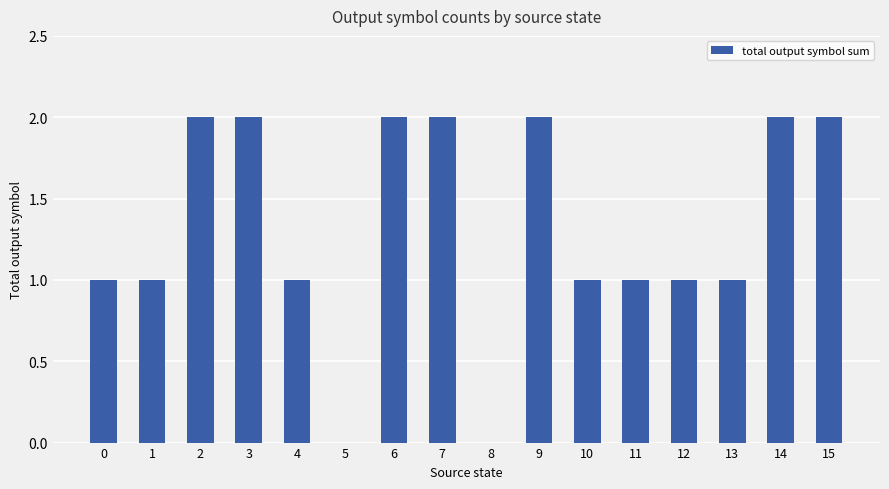

The chart shows a value of 2 at 2. True or false?

True